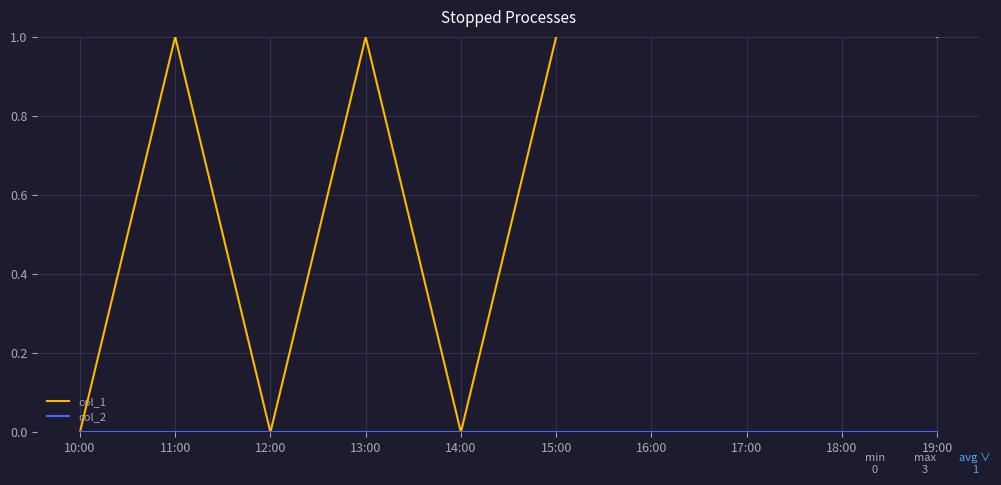

True or false: col_2 and col_1 intersect in this chart.

False